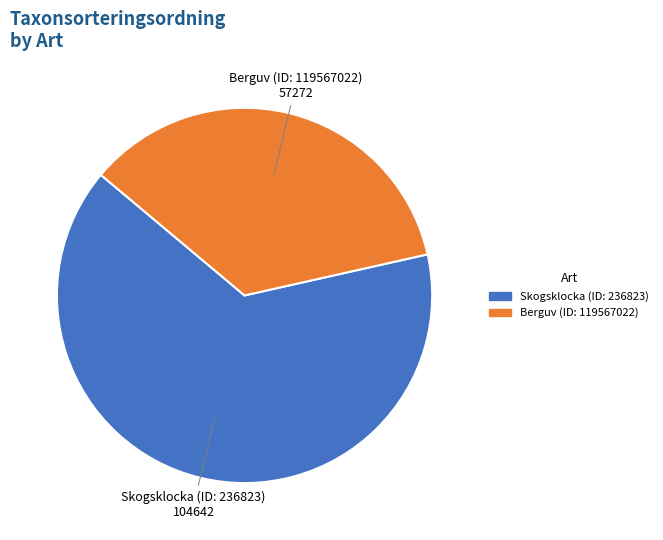

Is Skogsklocka (ID: 236823) the majority of the pie?

Yes